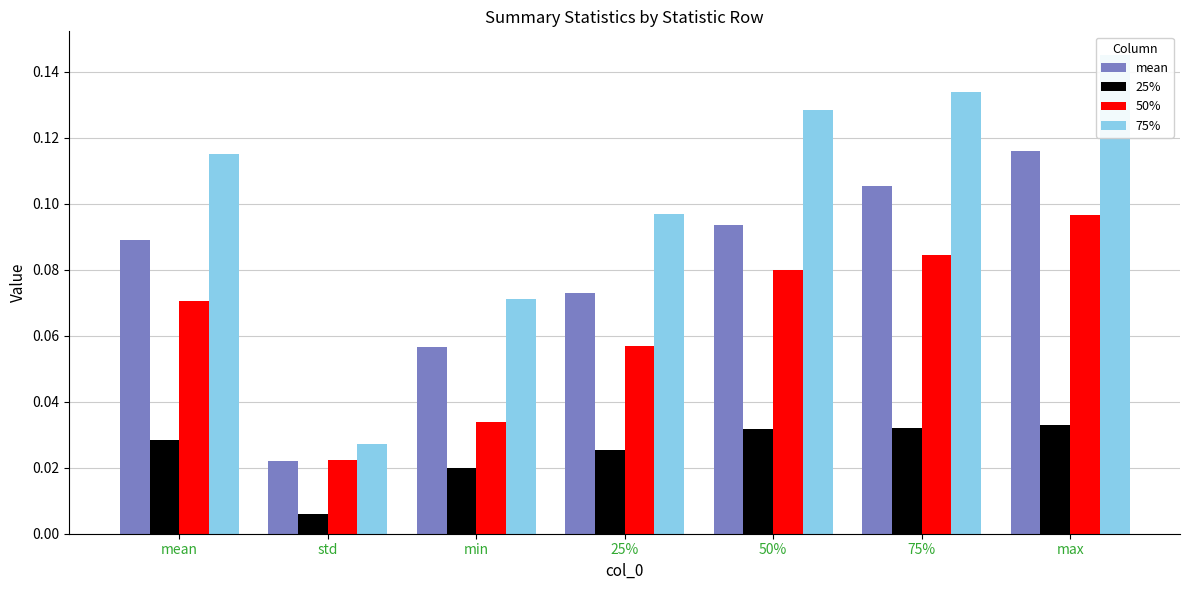

Which series has the widest spread of values?

75%